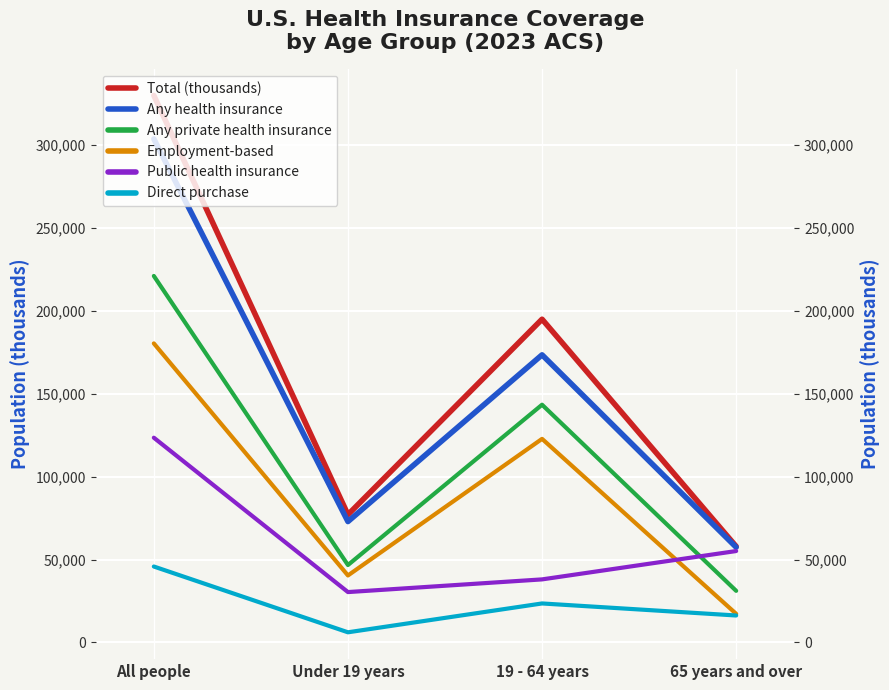

Reading left to right, list all the values displayed in this chart.

Total (thousands): All people=330000	Under 19 years=77060	19 - 64 years=195000	65 years and over=57890
Any health insurance: All people=303800	Under 19 years=72900	19 - 64 years=173500	65 years and over=57410
Any private health insurance: All people=221100	Under 19 years=46670	19 - 64 years=143400	65 years and over=31090
Employment-based: All people=180400	Under 19 years=40370	19 - 64 years=122800	65 years and over=17220
Public health insurance: All people=123500	Under 19 years=30350	19 - 64 years=38000	65 years and over=55110
Direct purchase: All people=45770	Under 19 years=6075	19 - 64 years=23480	65 years and over=16220